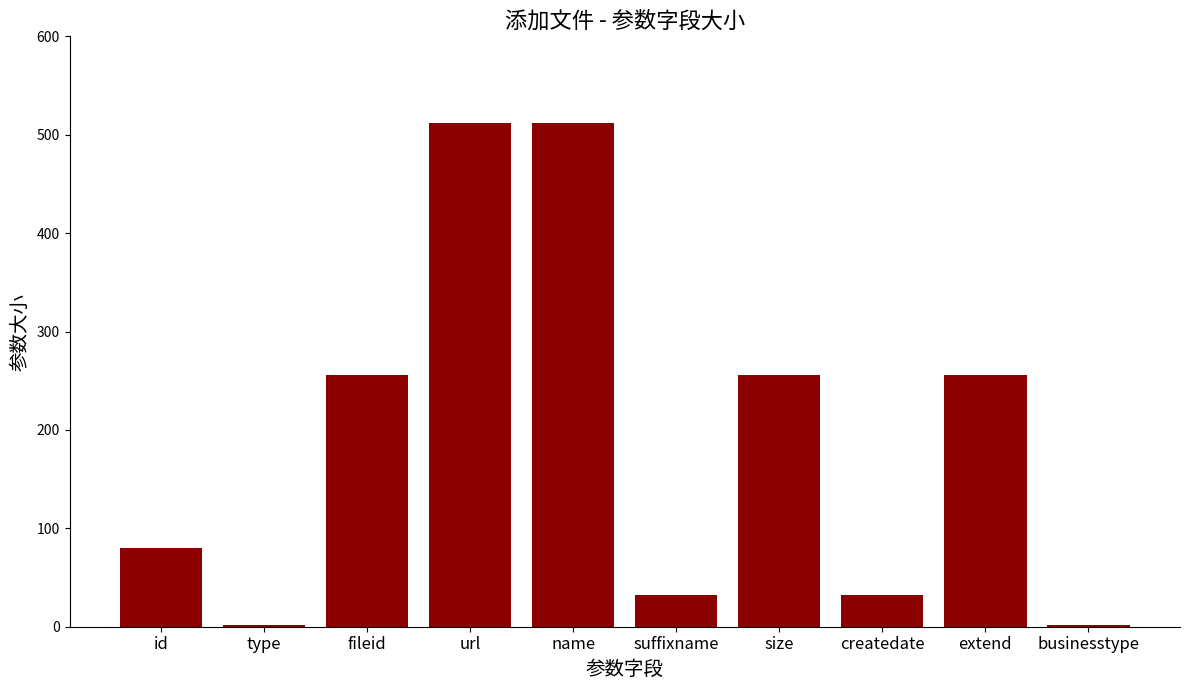

Approximately how many times larger is the value at id compared to suffixname?

2.5